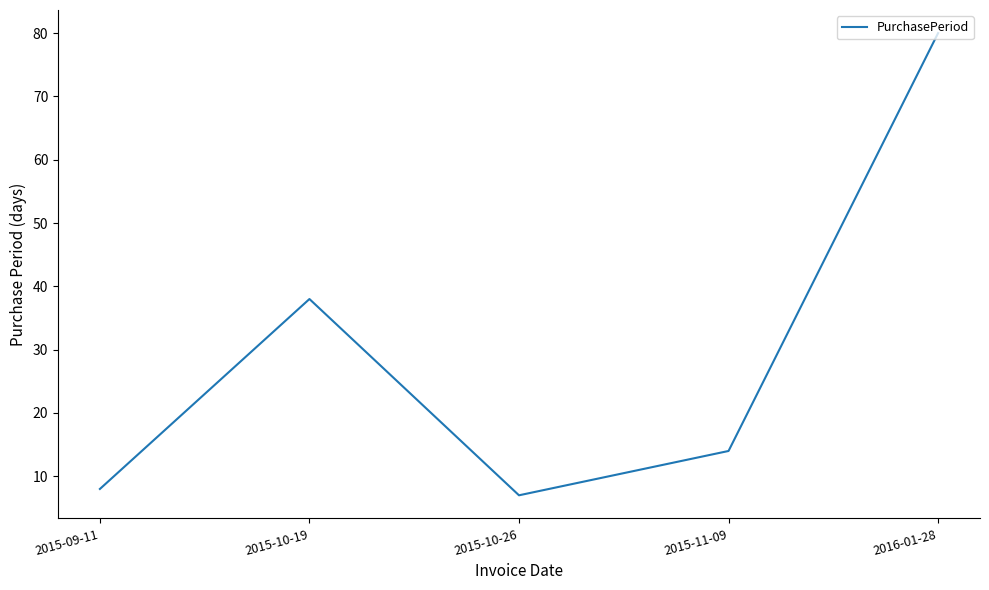

Is it true that the value at 2015-09-11 is 13?

False